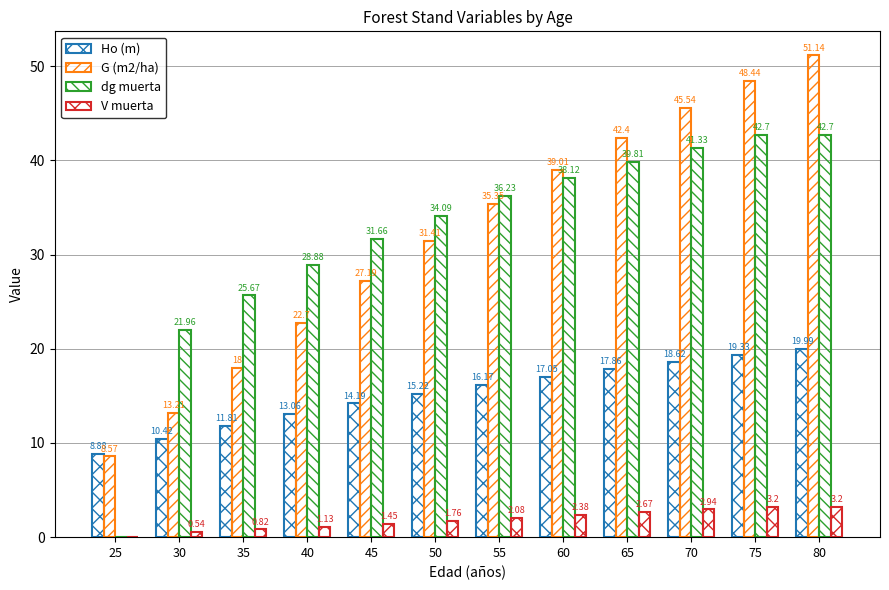

Which series has the largest total across all categories?

dg muerta